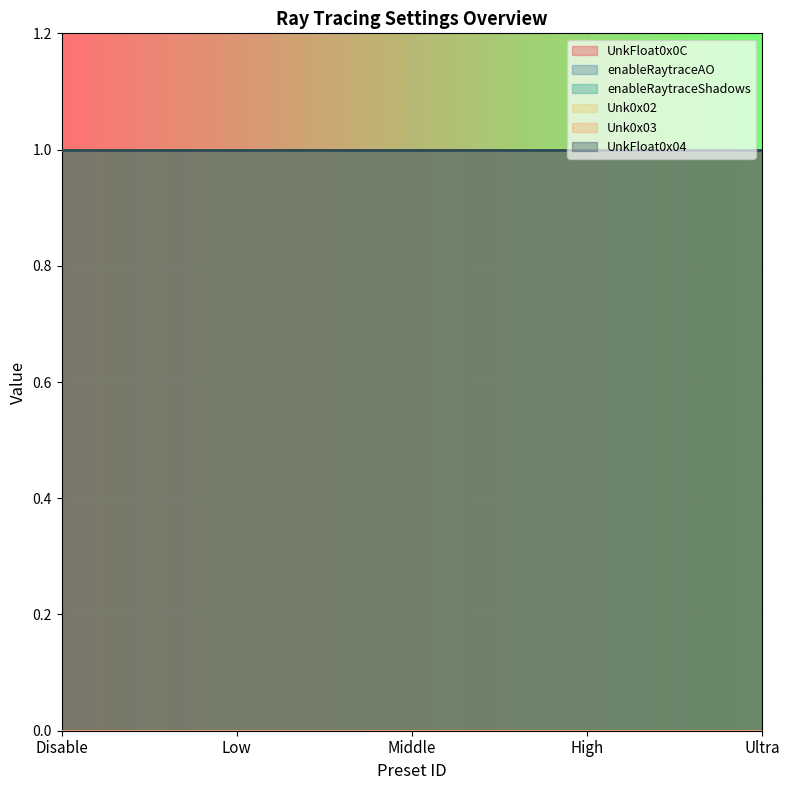

The UnkFloat0x04 series shows 1 at Middle. True or false?

True